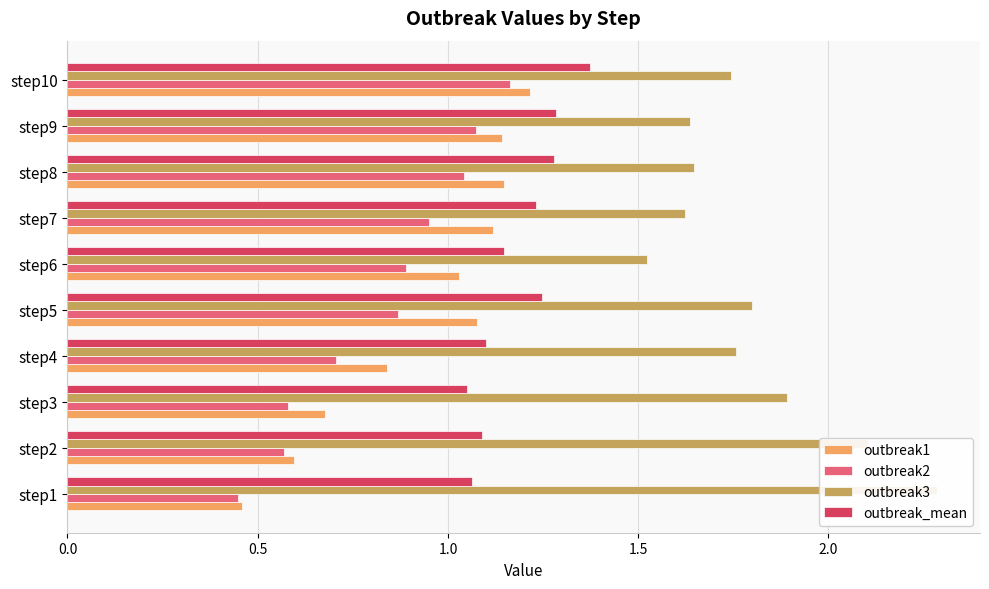

What is the sum of all outbreak1 values?

9.3